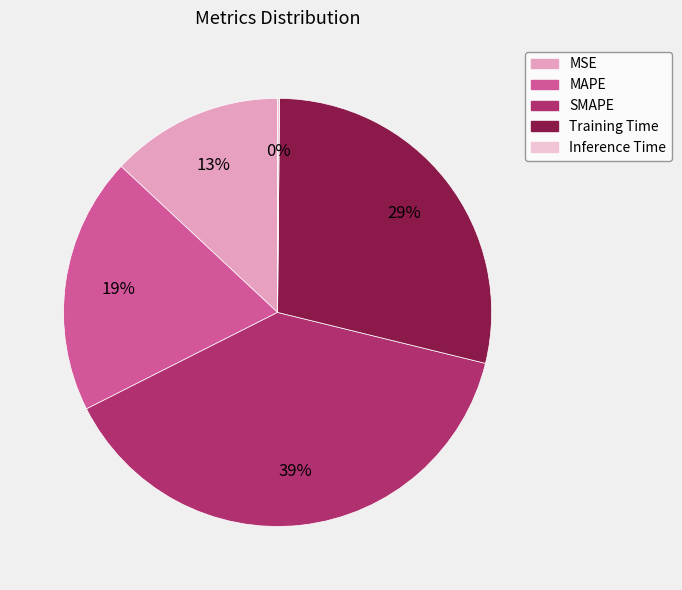

To the nearest percent, what portion does MAPE represent?

19%